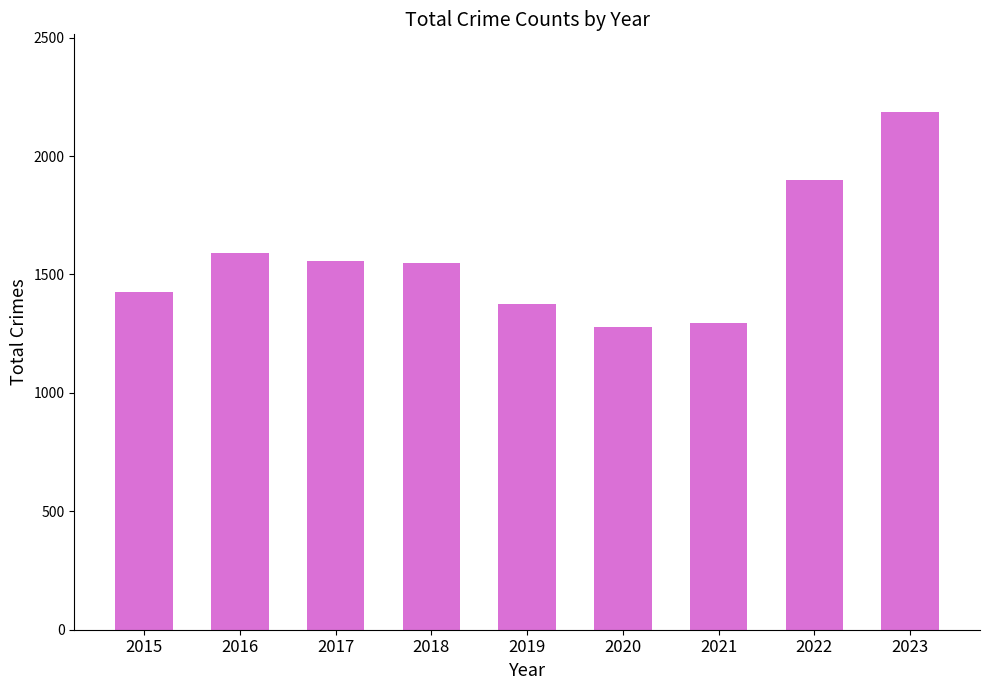

Does the chart contain stacked bars?

No